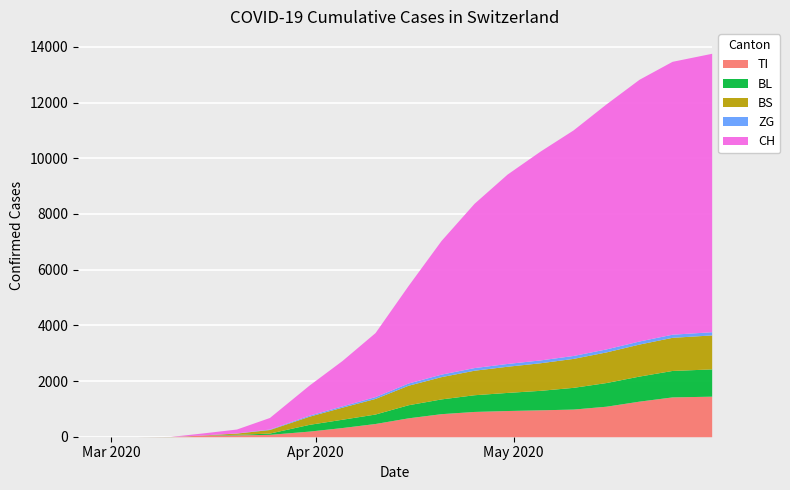

What is the label of the 1st point from the right?

2020-05-31